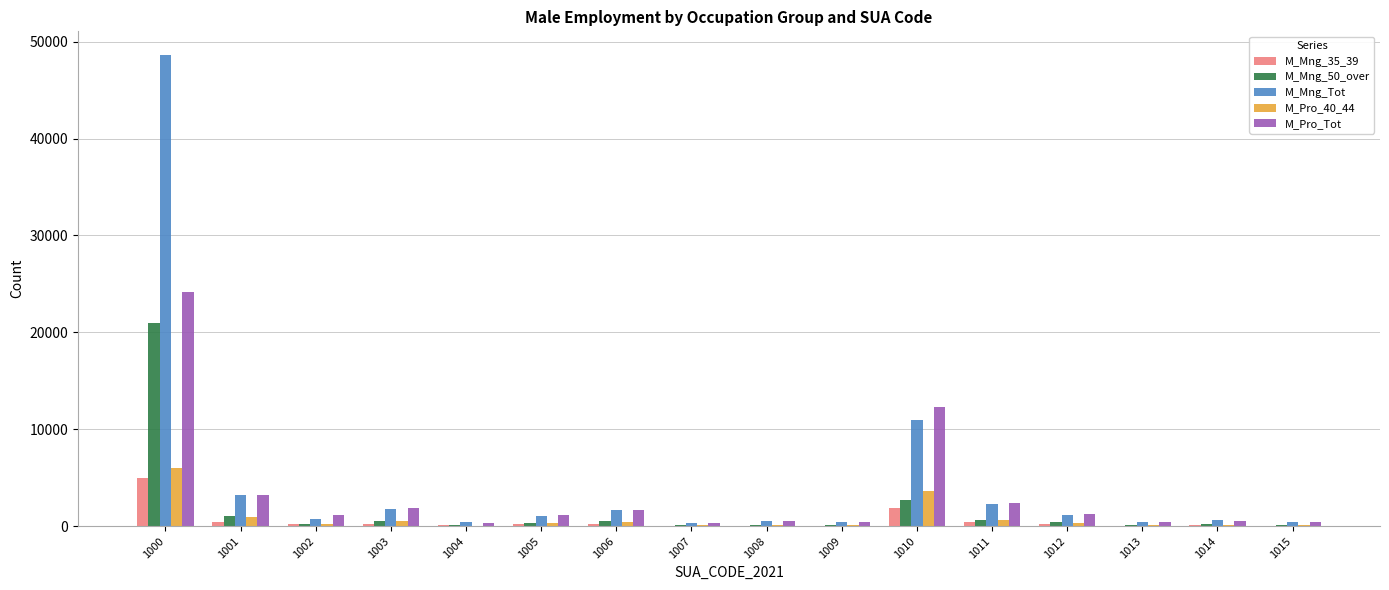

What are all the series names shown in the legend?

M_Mng_35_39, M_Mng_50_over, M_Mng_Tot, M_Pro_40_44, M_Pro_Tot